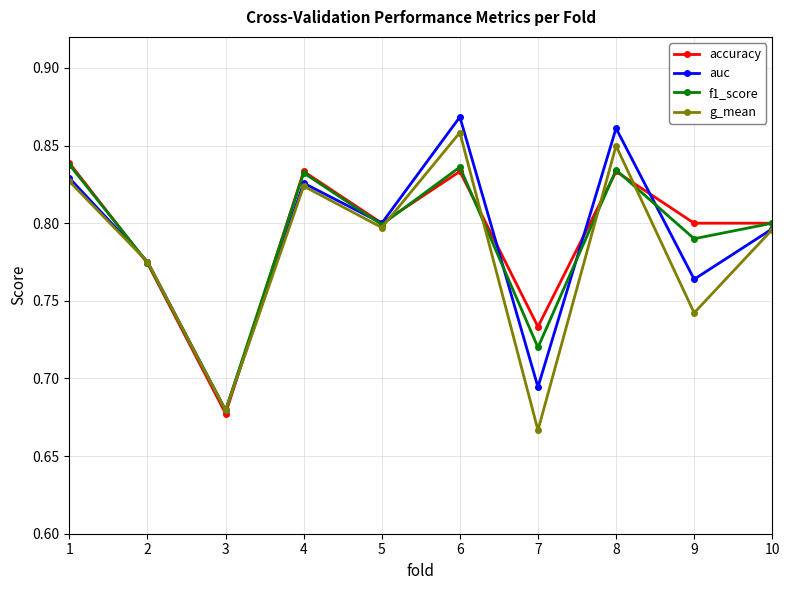

True or false: f1_score and accuracy intersect in this chart.

True